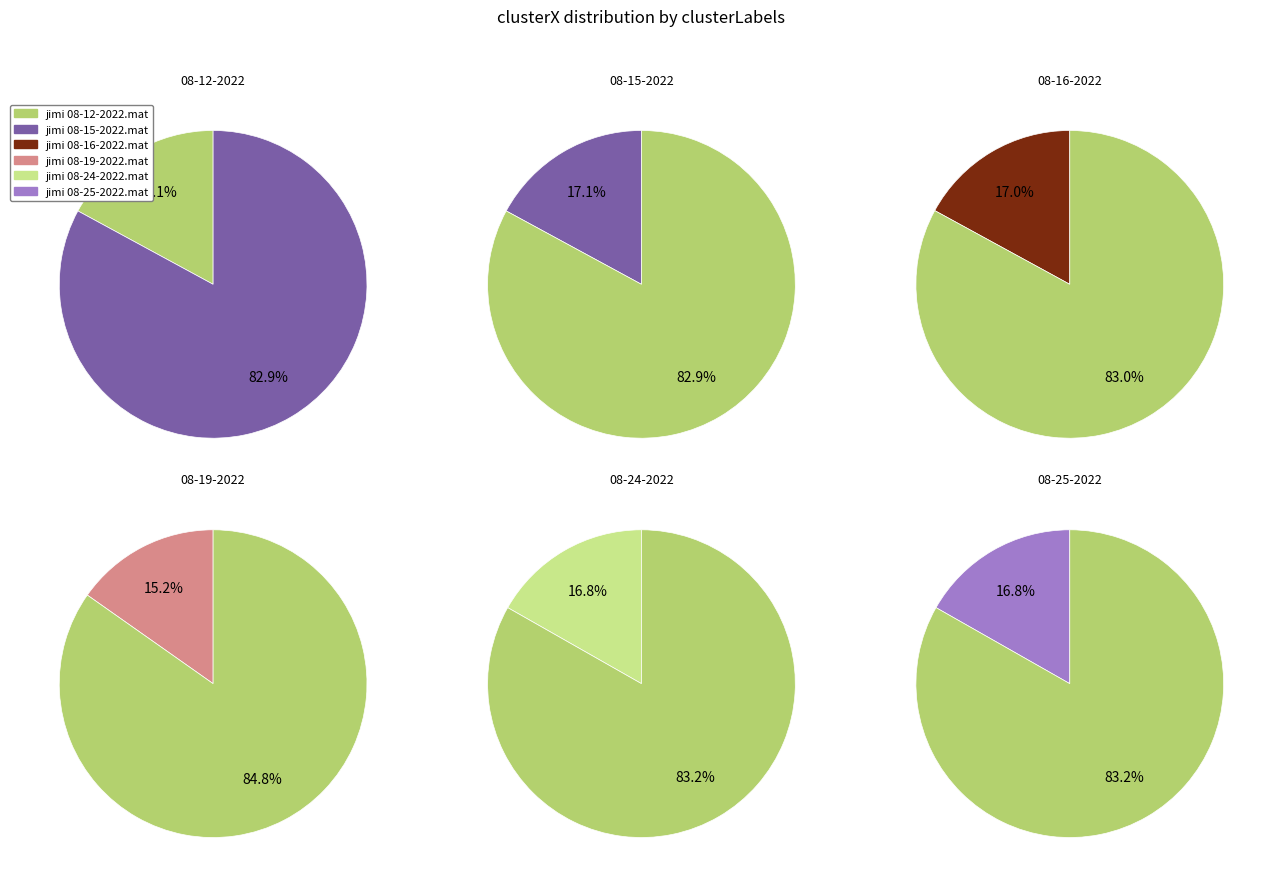

What percentage is the jimi 08-12-2022.mat slice, to the nearest percent?

17%